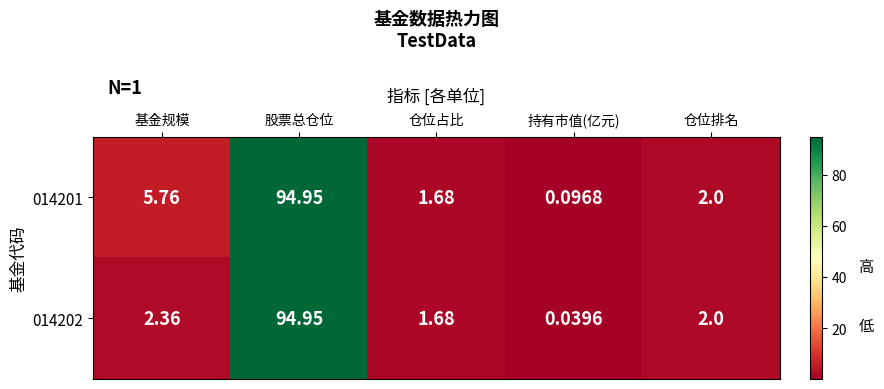

Which series has the widest spread of values?

014202